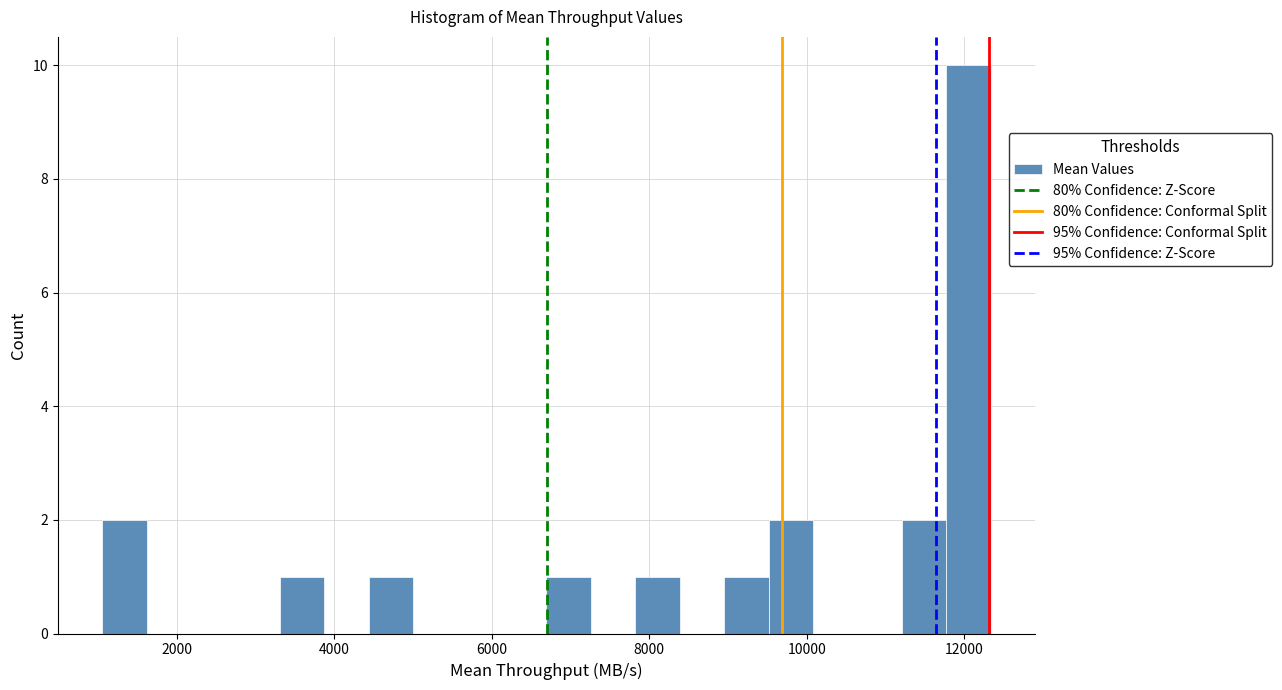

Read against the x-axis, roughly where is the centre of the tallest bar?

12000